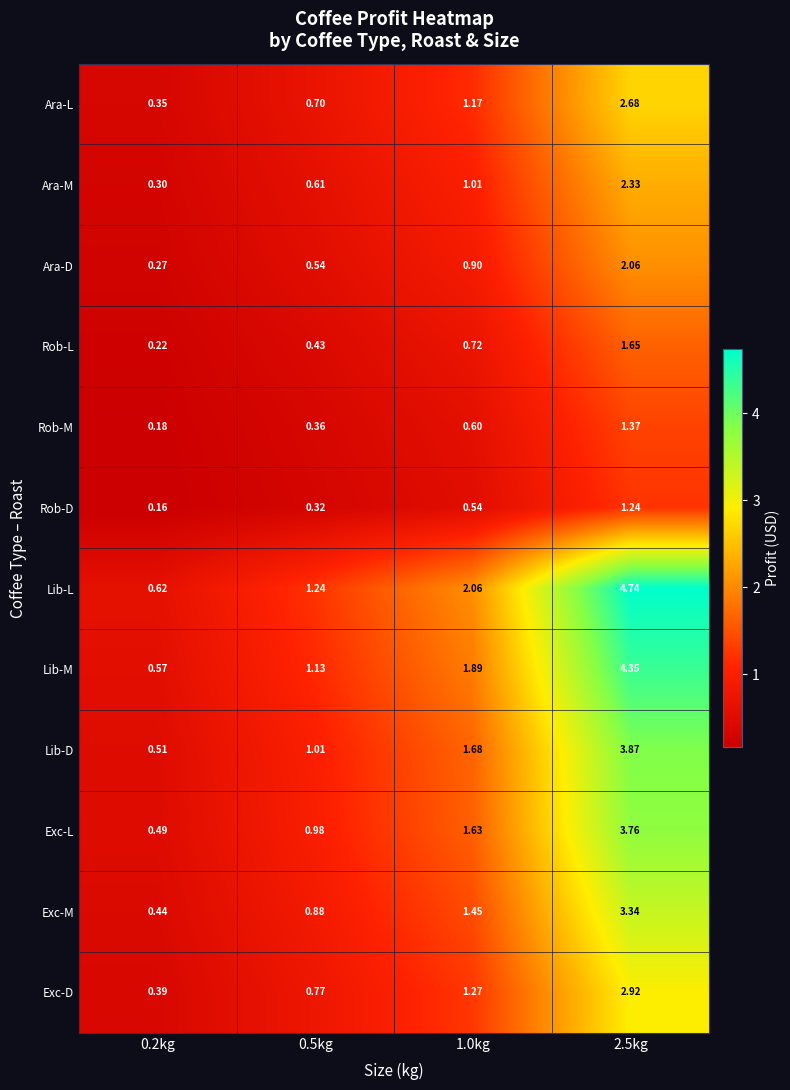

How many categories are shown in the chart?

4